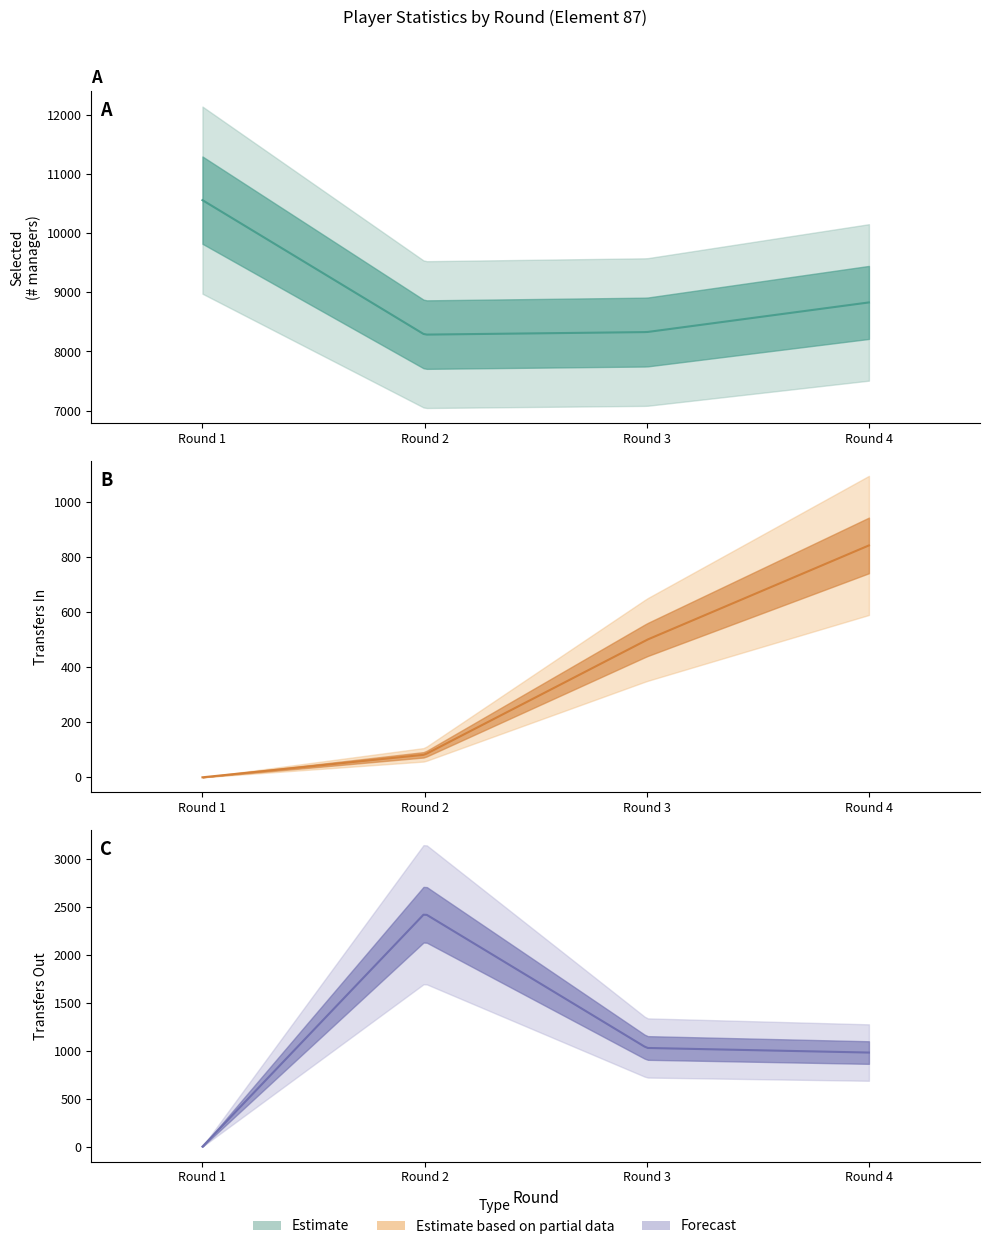

Which series has the largest total across all categories?

selected